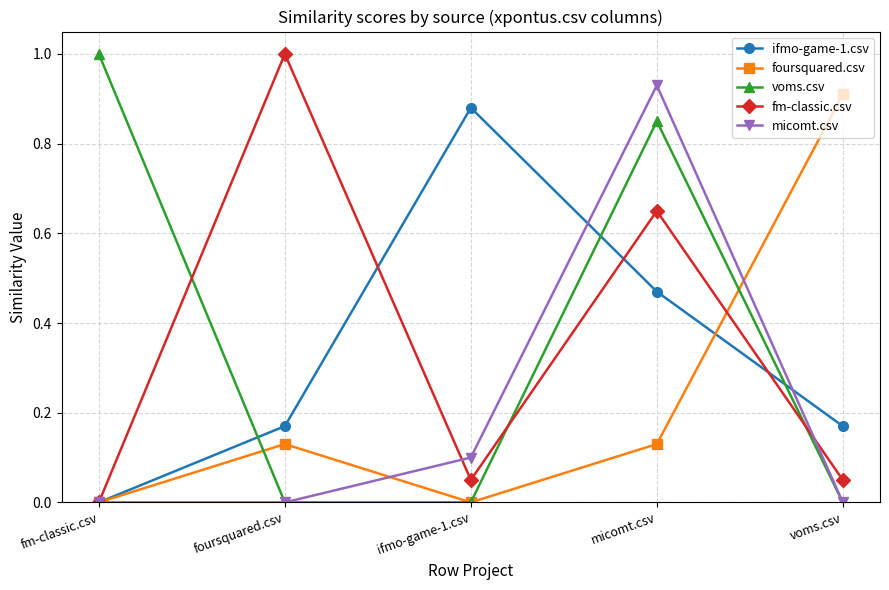

The value of micomt.csv at micomt.csv is 0.9. True or false?

True